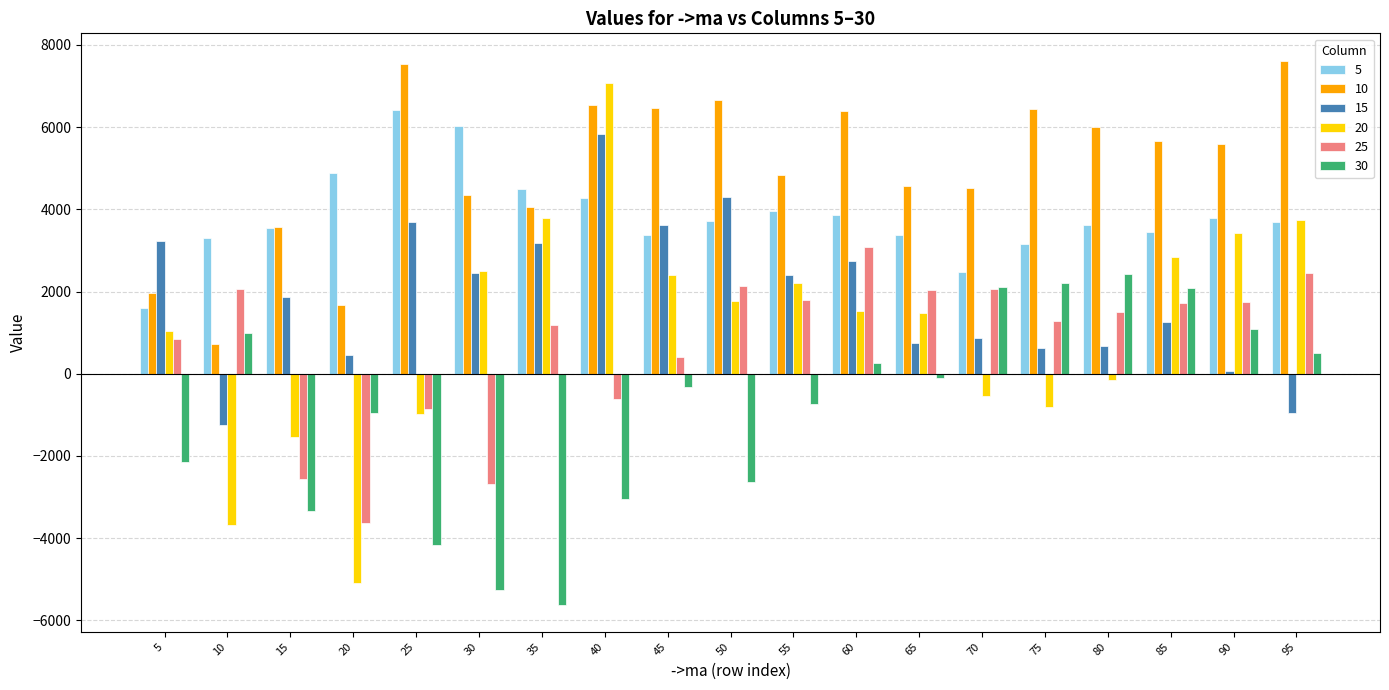

Is the value of 30 at 55 greater than the value of 15 at 45?

No